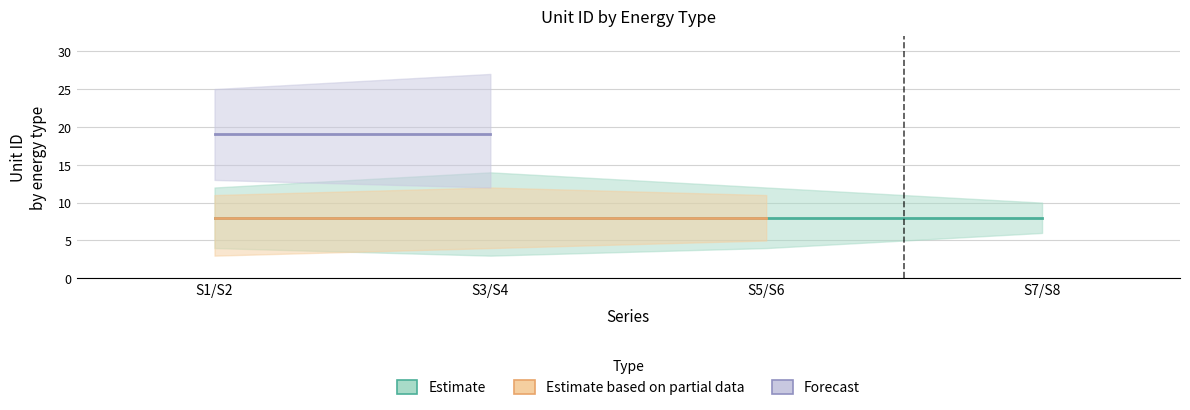

Reading left to right, what are all the values shown in this chart?

energyTypeId_1: S1/S2=8	S3/S4=8	S5/S6=8	S7/S8=8
energyTypeId_2: S1/S2=8	S3/S4=8	S5/S6=8	S7/S8=0
energyTypeId_3: S1/S2=19	S3/S4=19	S5/S6=0	S7/S8=0